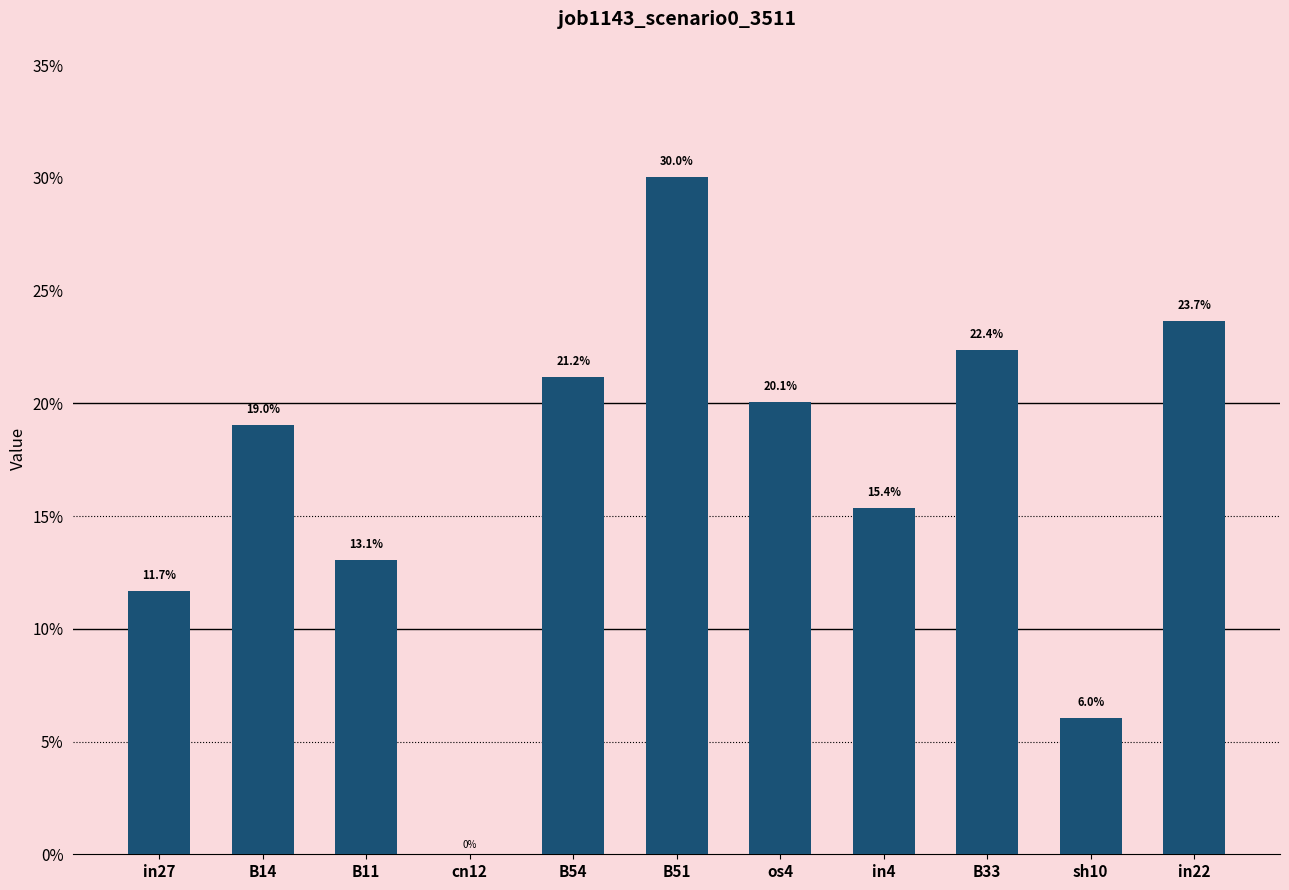

Reading left to right, extract all data points from this chart.

in27=0.1	B14=0.2	B11=0.1	cn12=0.0	B54=0.2	B51=0.3	os4=0.2	in4=0.2	B33=0.2	sh10=0.1	in22=0.2